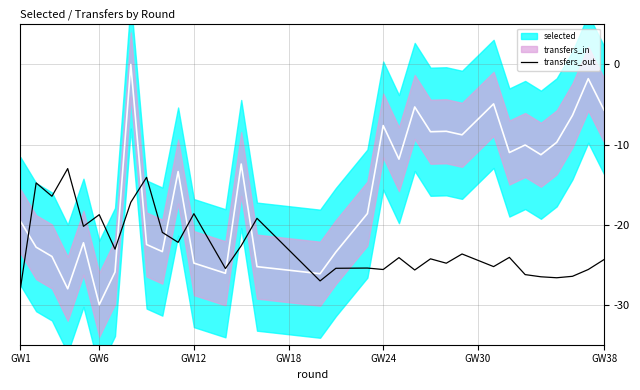

The value at GW38 is -35.1. True or false?

False